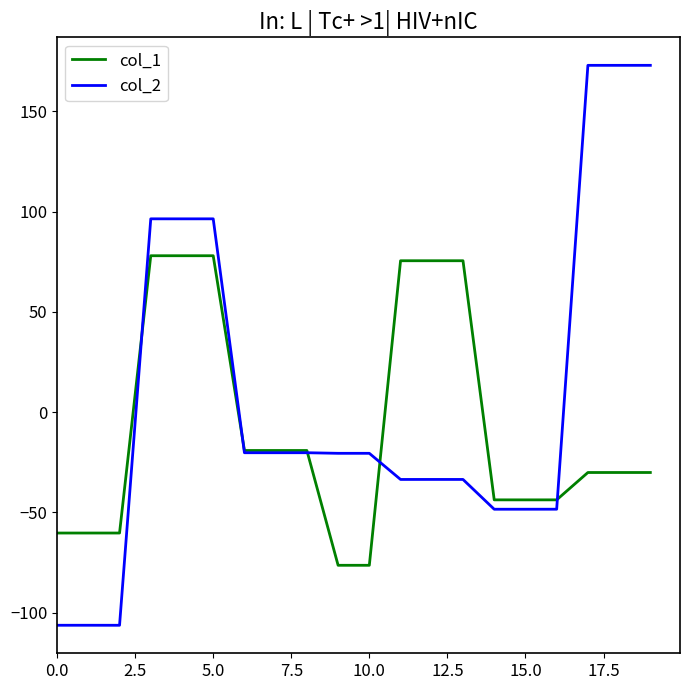

Which series has the largest range (max minus min)?

col_2